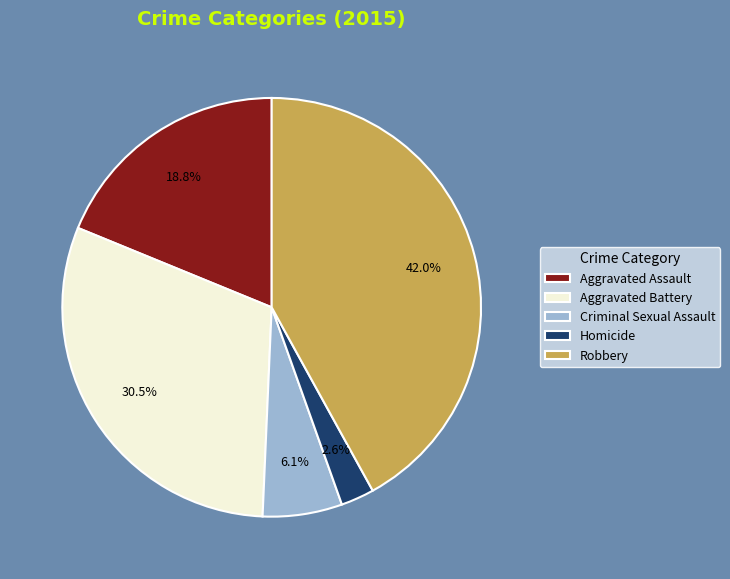

Does Aggravated Assault account for over 50% of the chart?

No